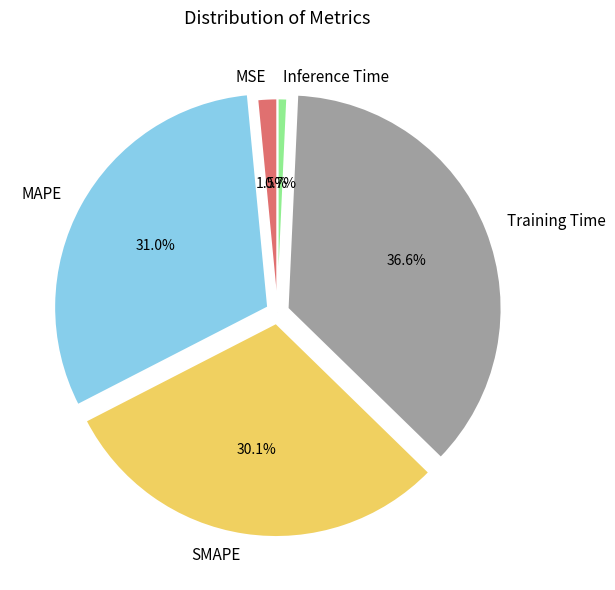

To the nearest percent, what percentage of the pie is SMAPE?

30%